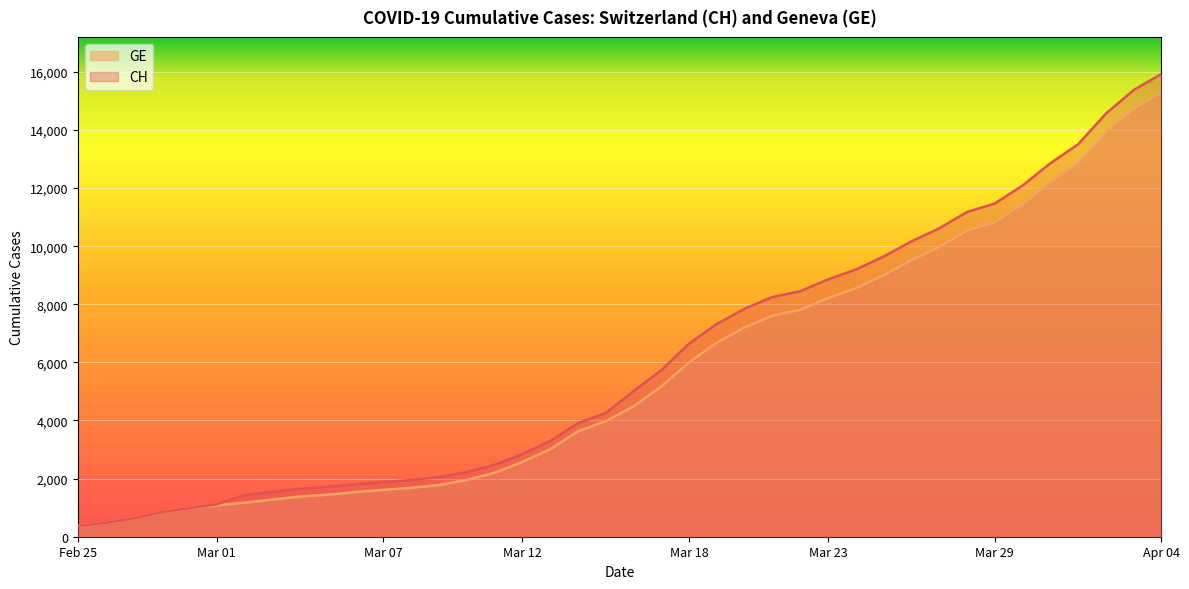

What position from the right is 2020-03-30?

6